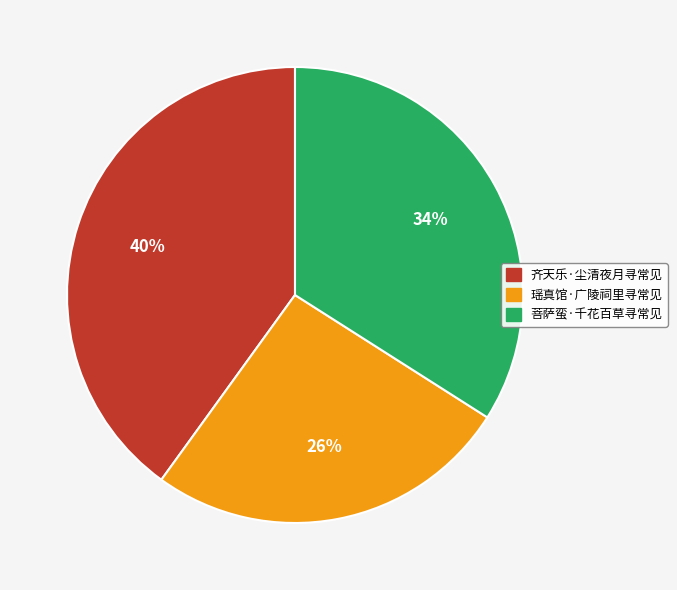

Does any single category account for the majority?

No